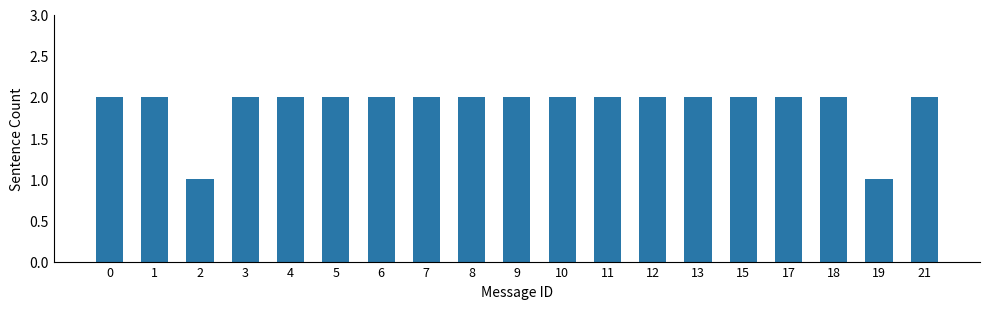

True or false: the data shows 2 at 4.

True